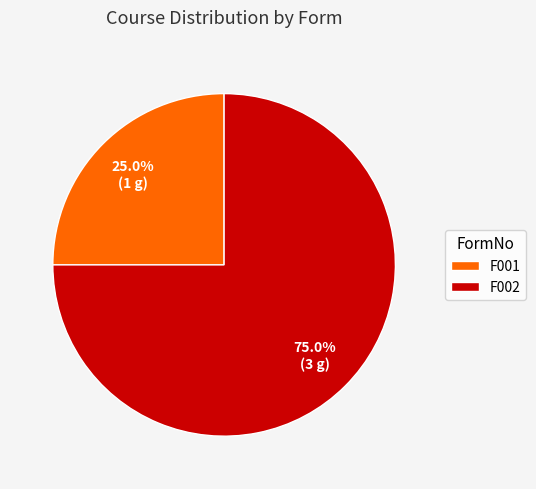

What percentage is the F002 slice, to the nearest percent?

75%